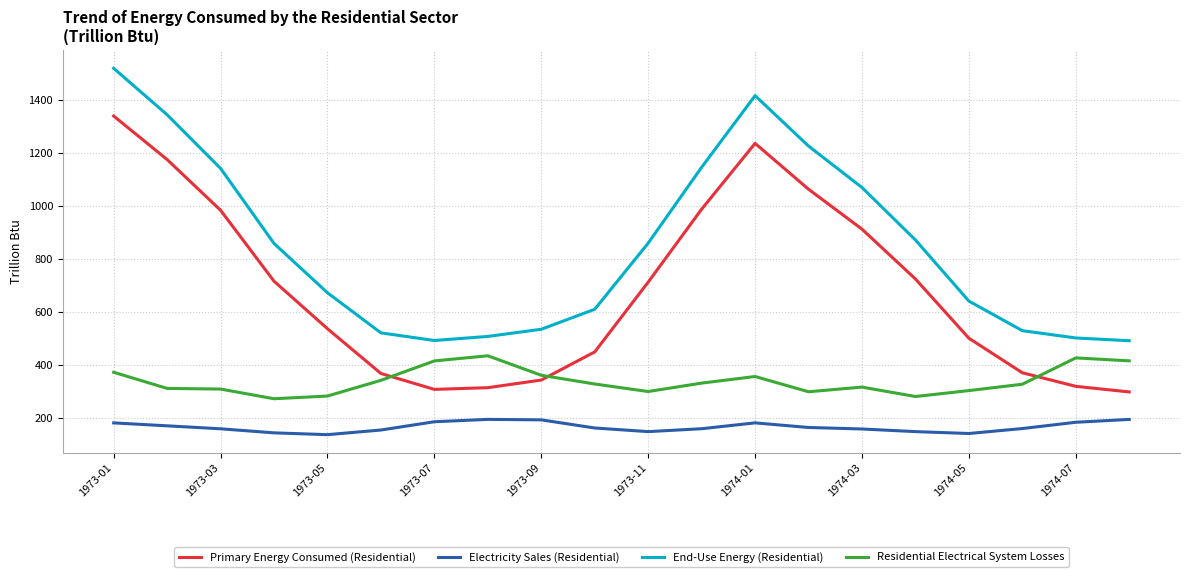

True or false: End-Use Energy (Residential) and Residential Electrical System Losses intersect in this chart.

False